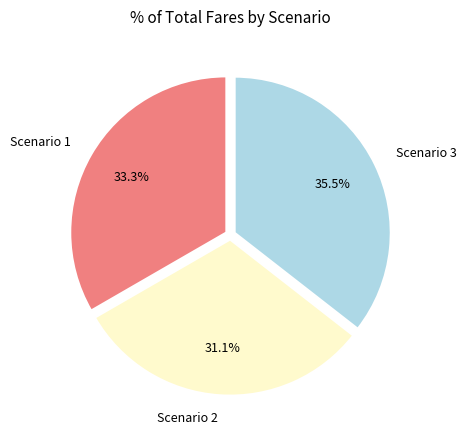

To the nearest percent, what is the average slice percentage?

33%